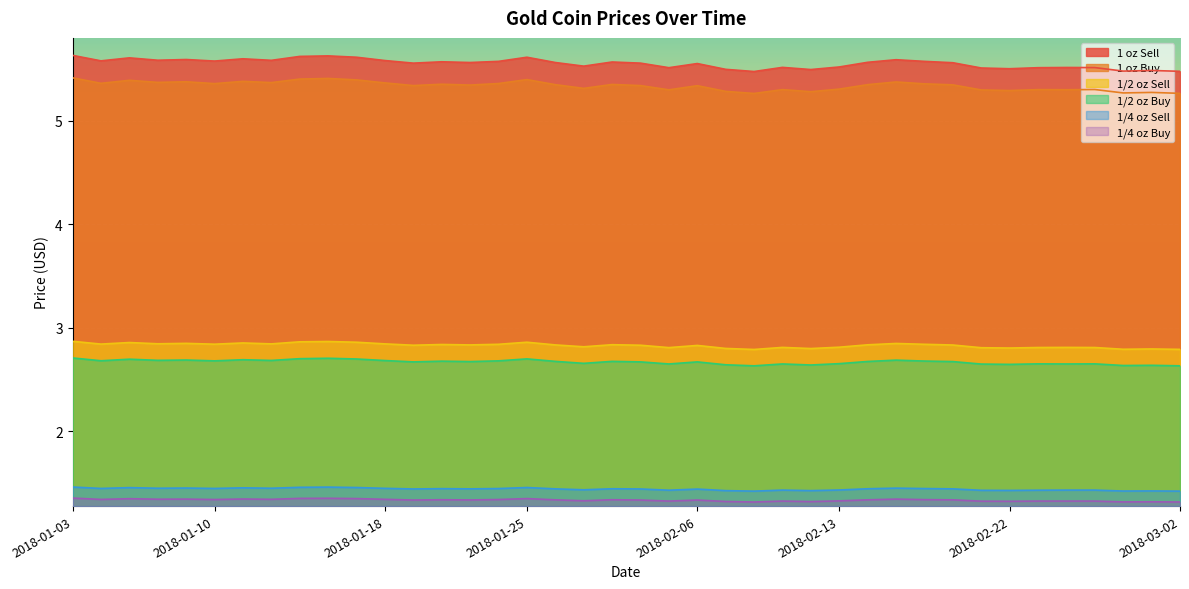

Count the number of data series in this chart.

6